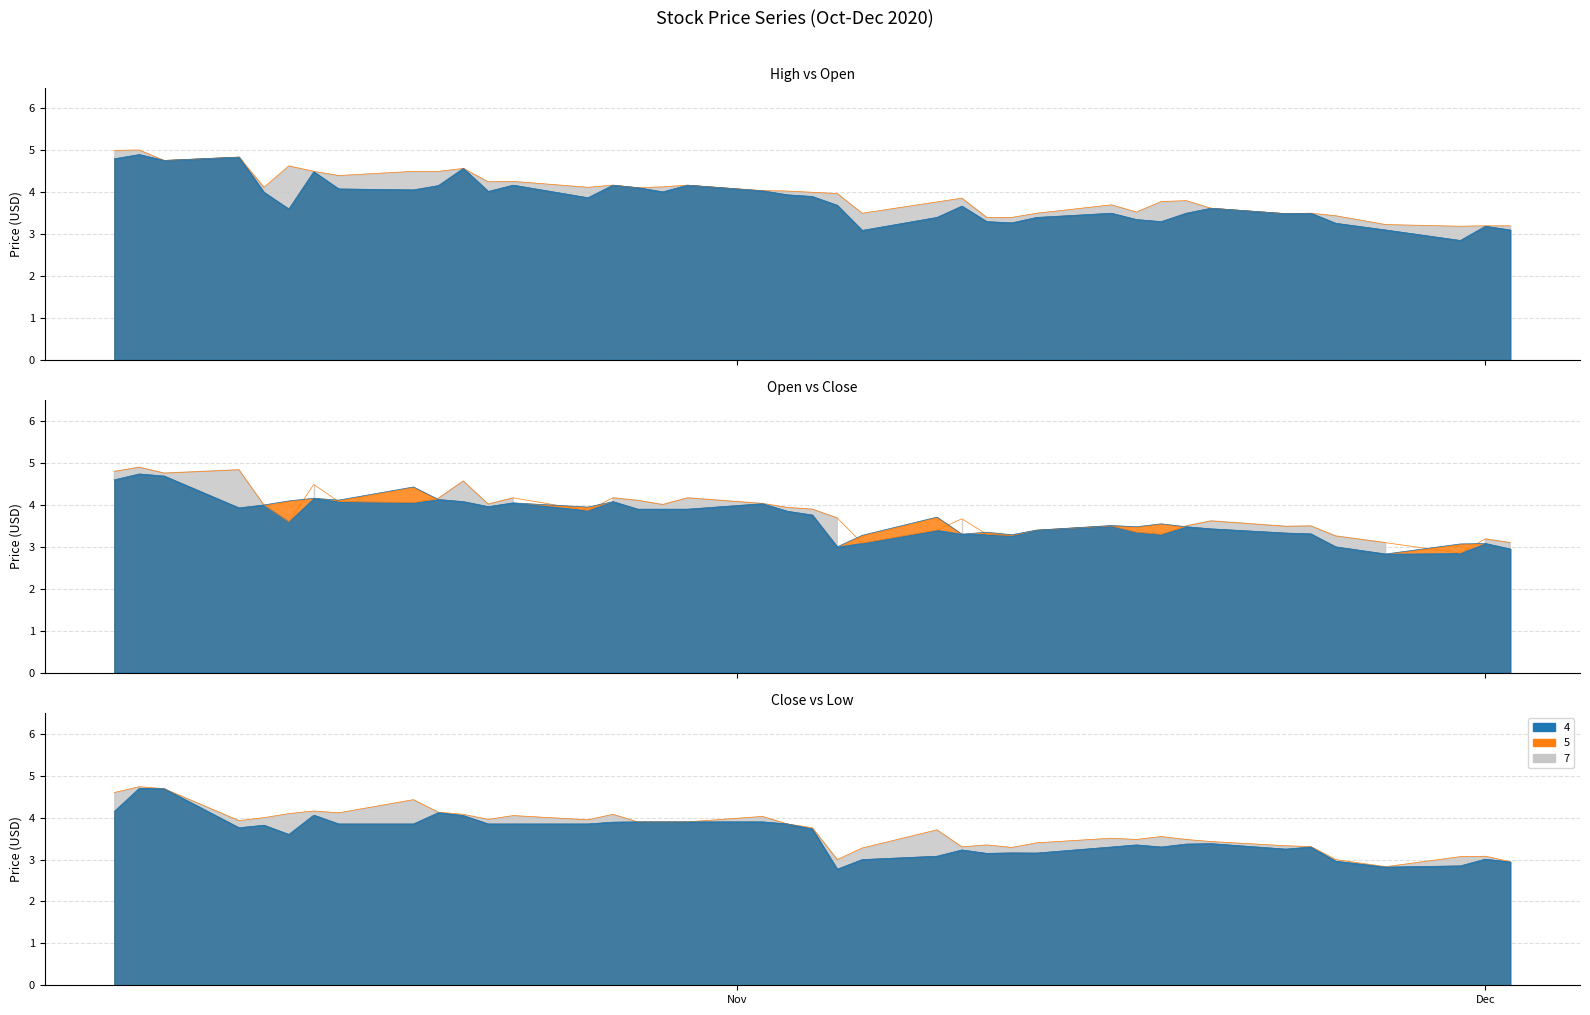

What is the sum of all Close values?

148.7